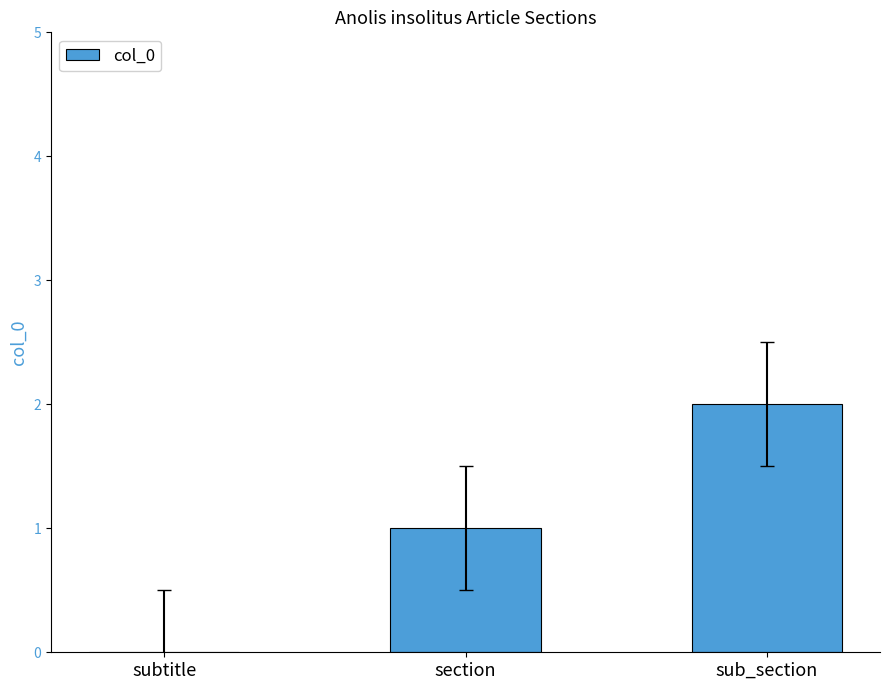

Count the number of categories in the chart.

3